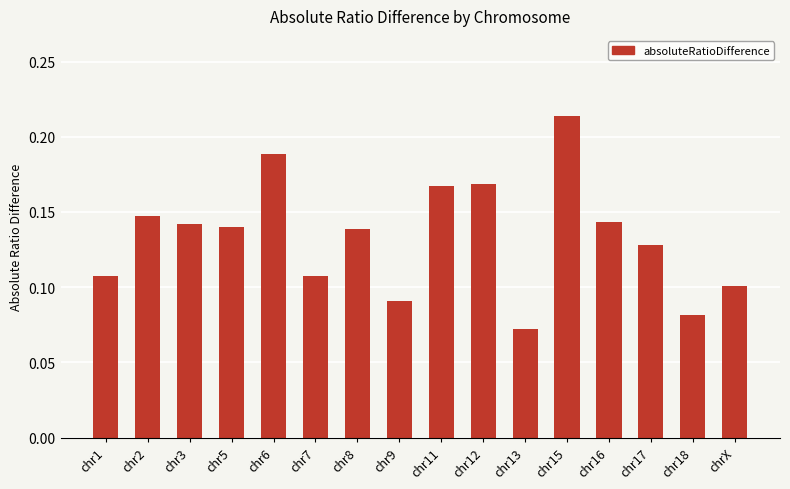

Which category has the lowest value across all series?

chr13